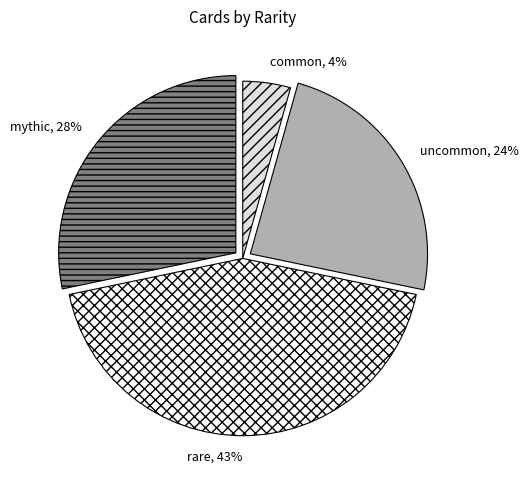

Do uncommon and common together represent more than half of the pie?

No